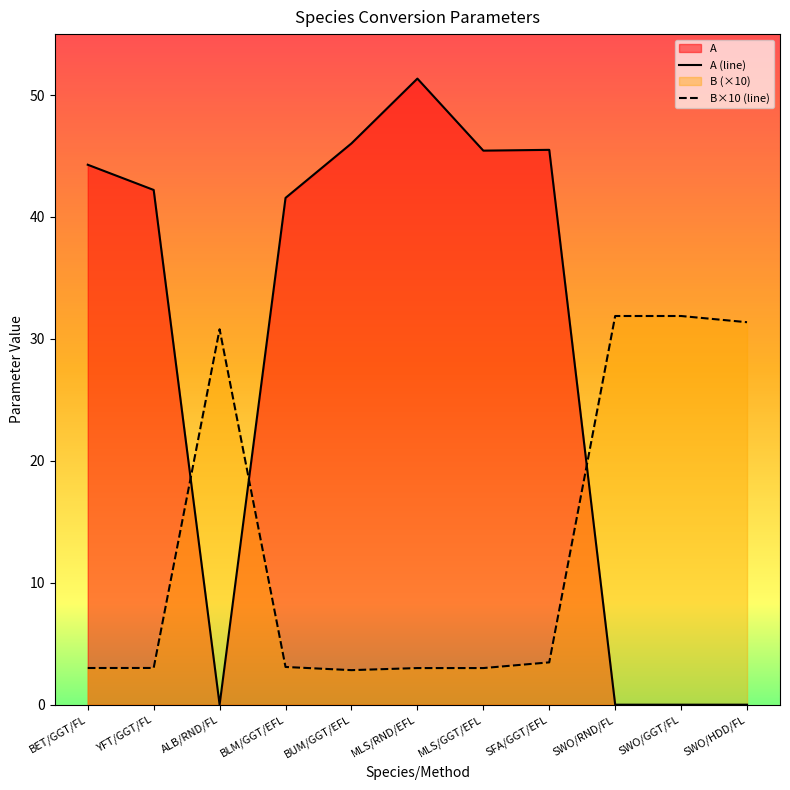

What position from the left is BLM/GGT/EFL?

4